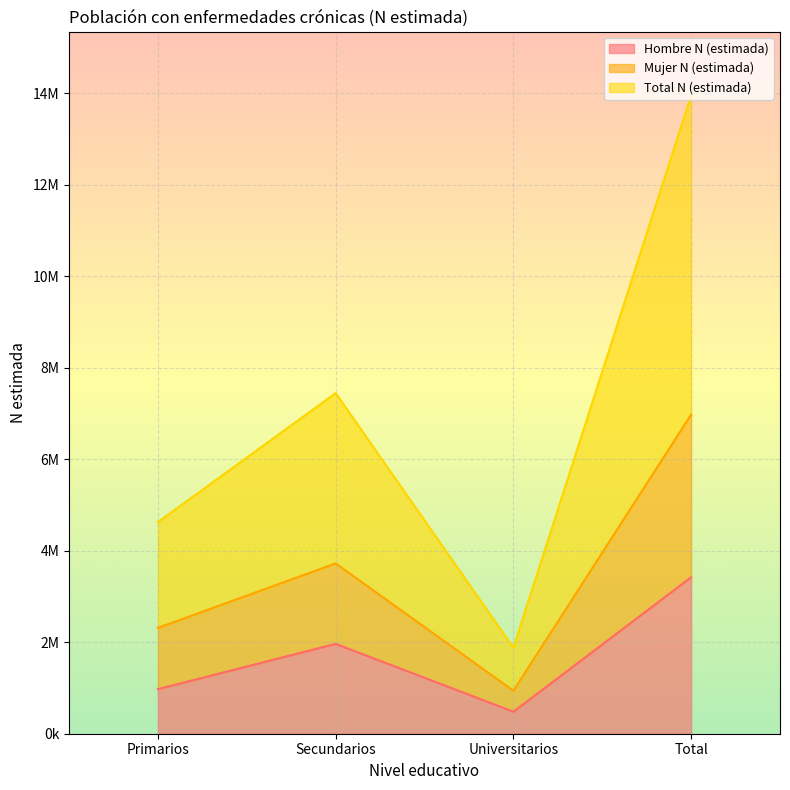

In Total N (estimada), how many points are higher than both neighbors (excluding endpoints)?

1